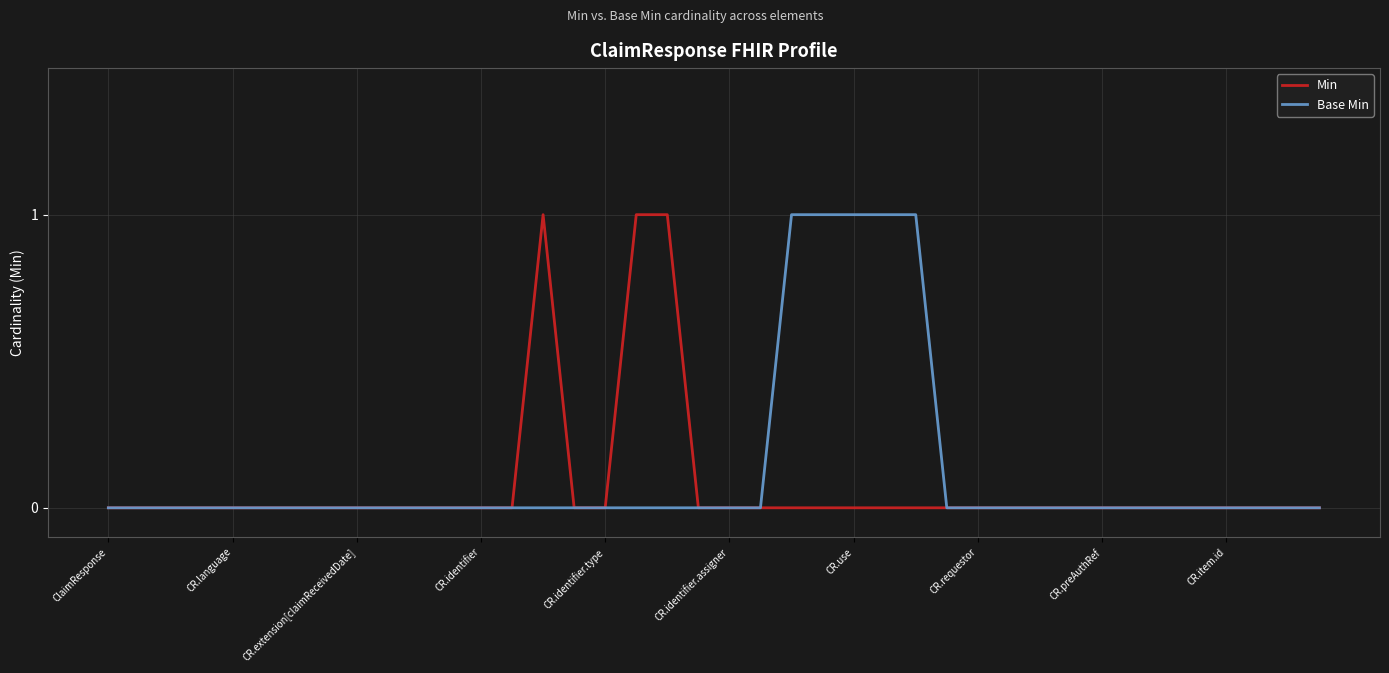

What are all the series names shown in the legend?

Min, Base Min